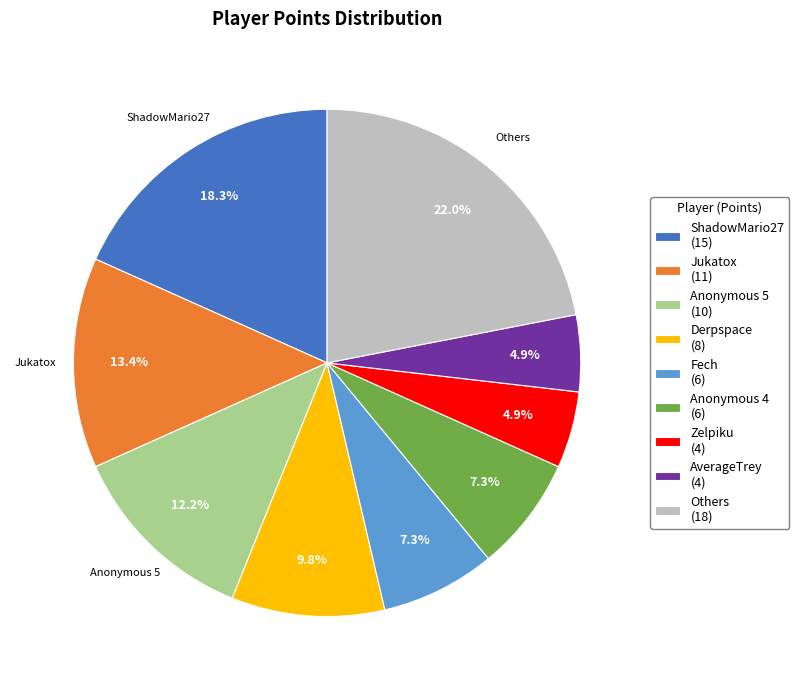

Between Zelpiku (4) and Fech (6), which is larger?

Fech (6)